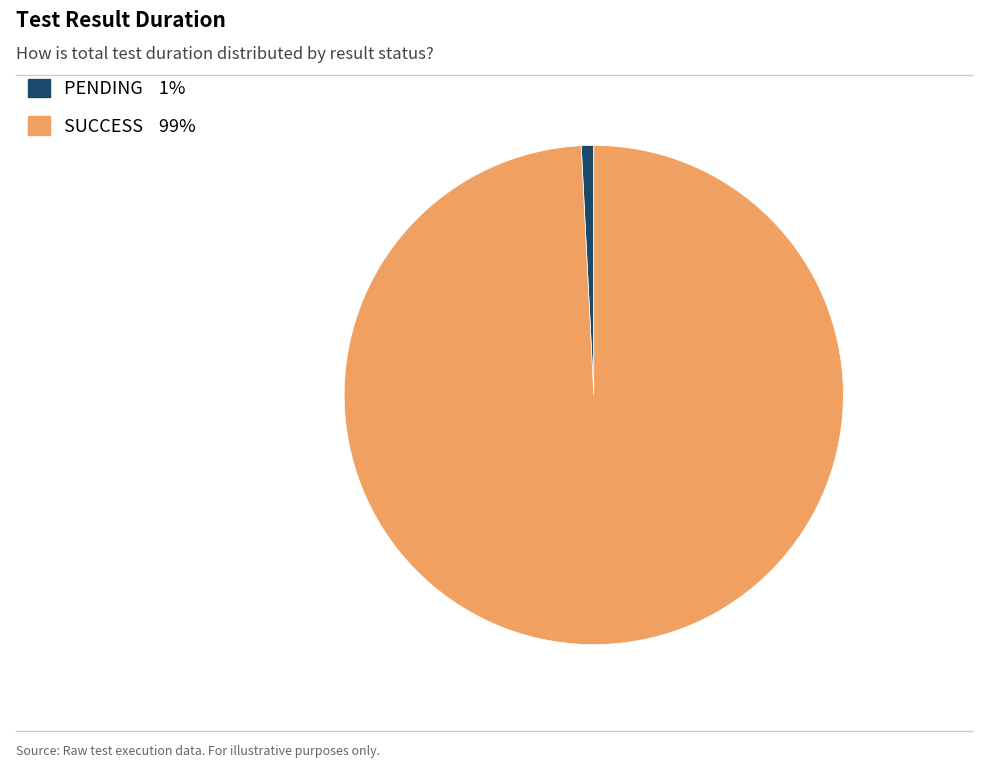

How many segments does this pie chart have?

2